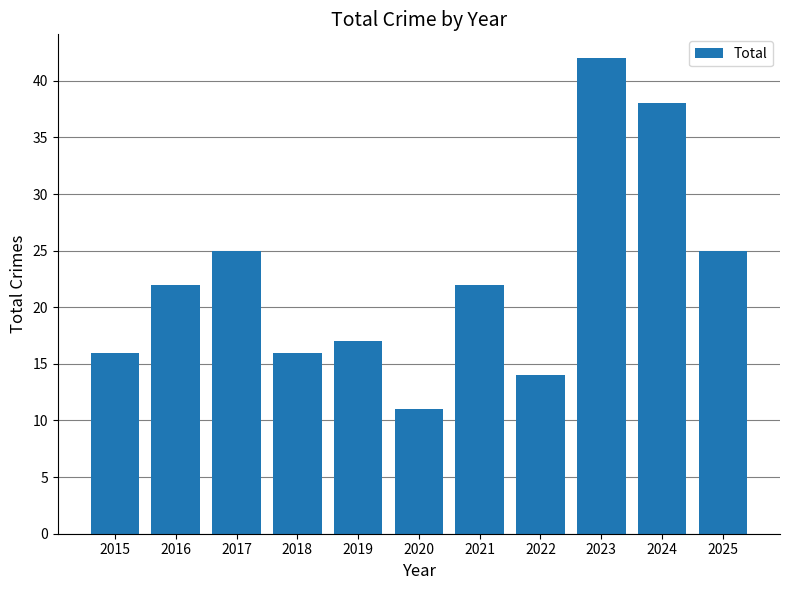

What is the average value?

23